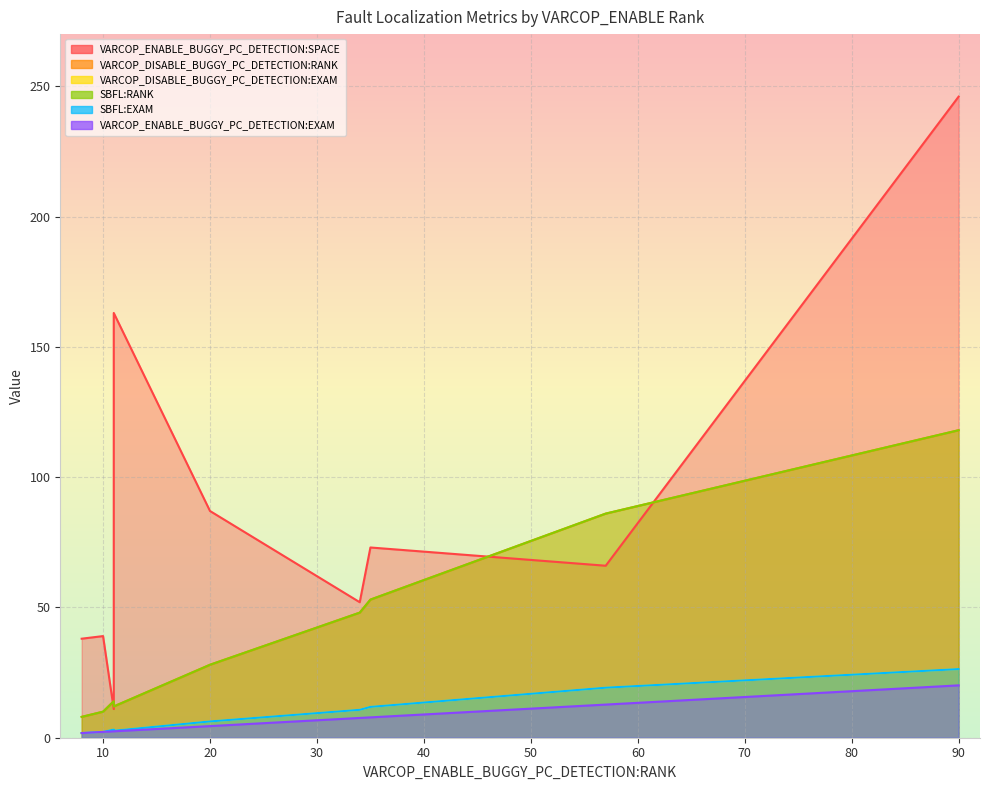

What is the total value across all series at 8?

59.4